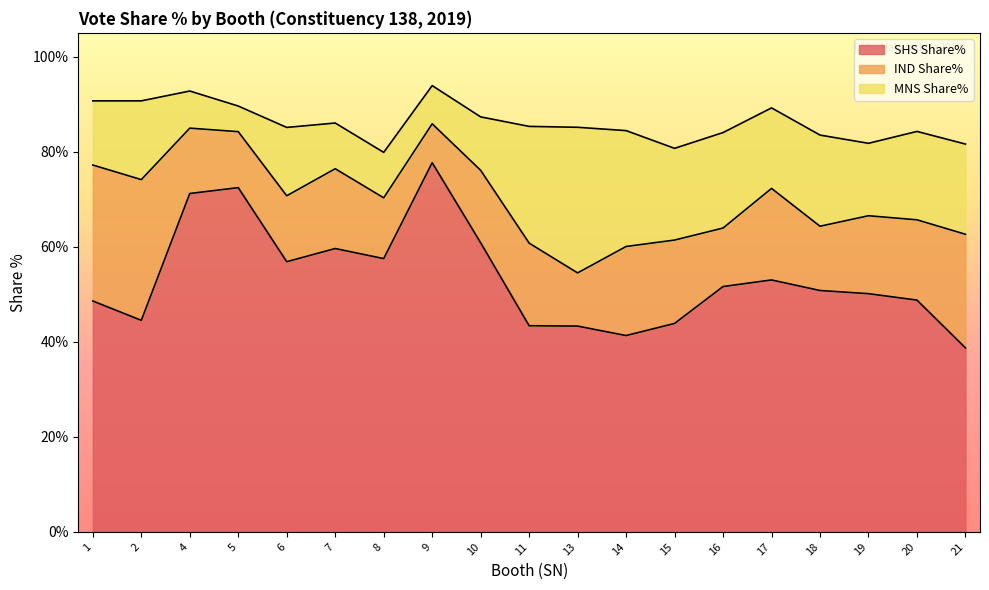

At how many categories does at least one series exceed 28?

19